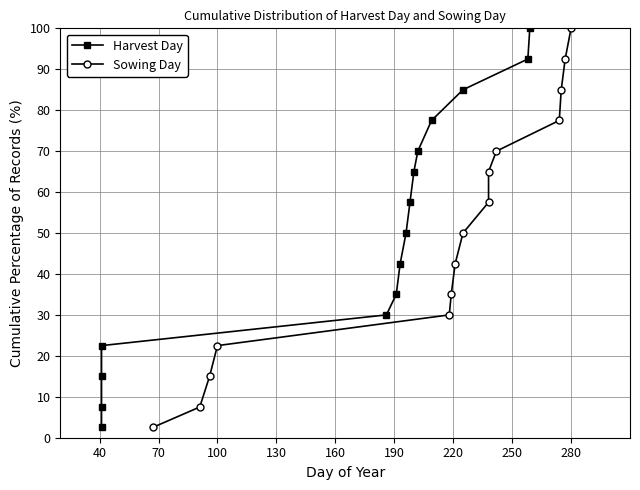

How many data points in Harvest Day are above 50?

7